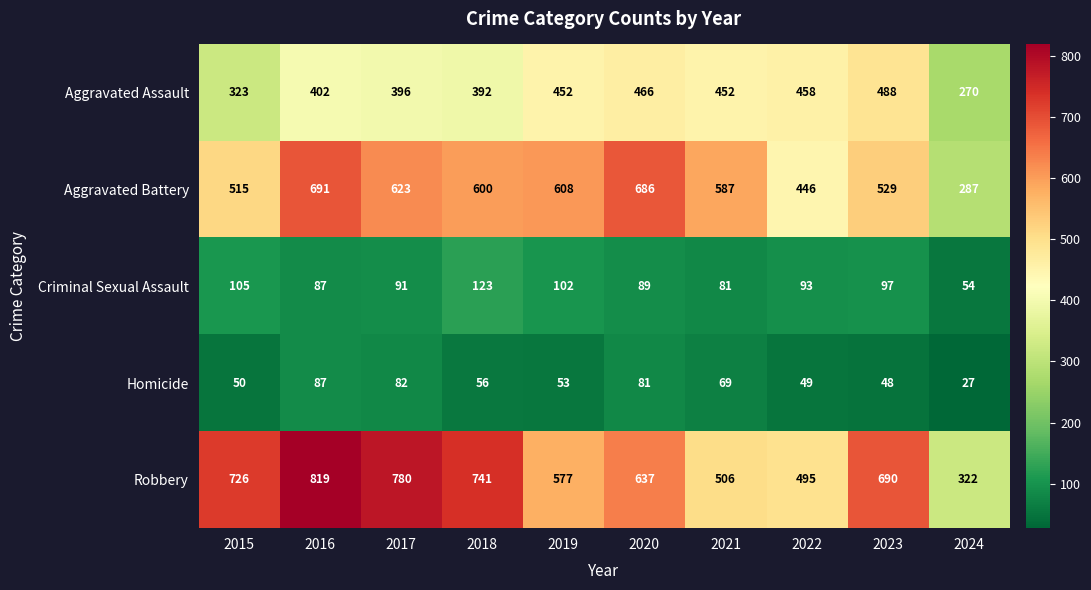

Count the number of data series in this chart.

5